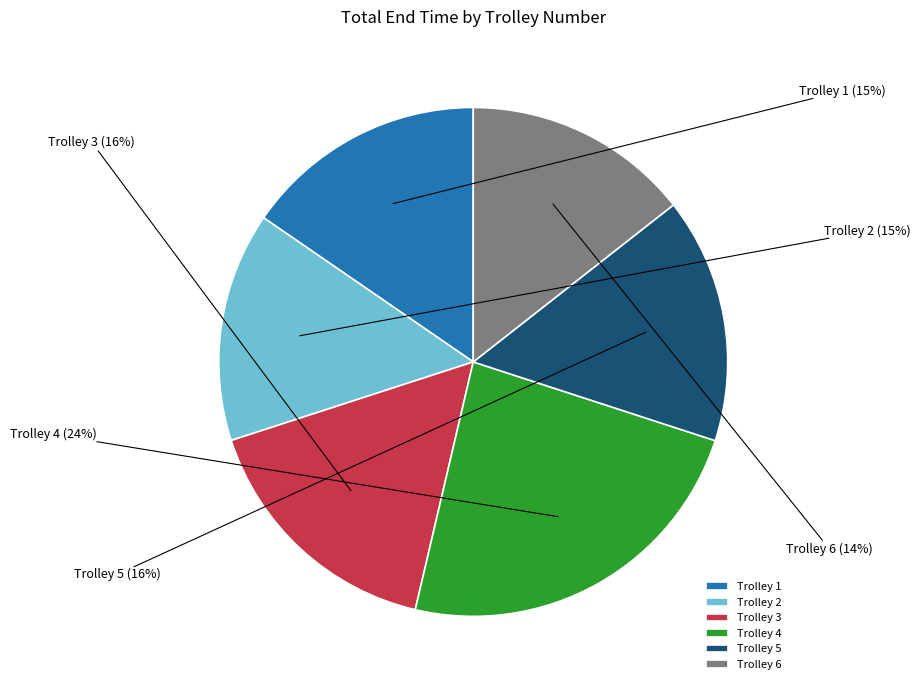

To the nearest percent, what is the difference between the Trolley 1 and Trolley 3 slice percentages?

1%